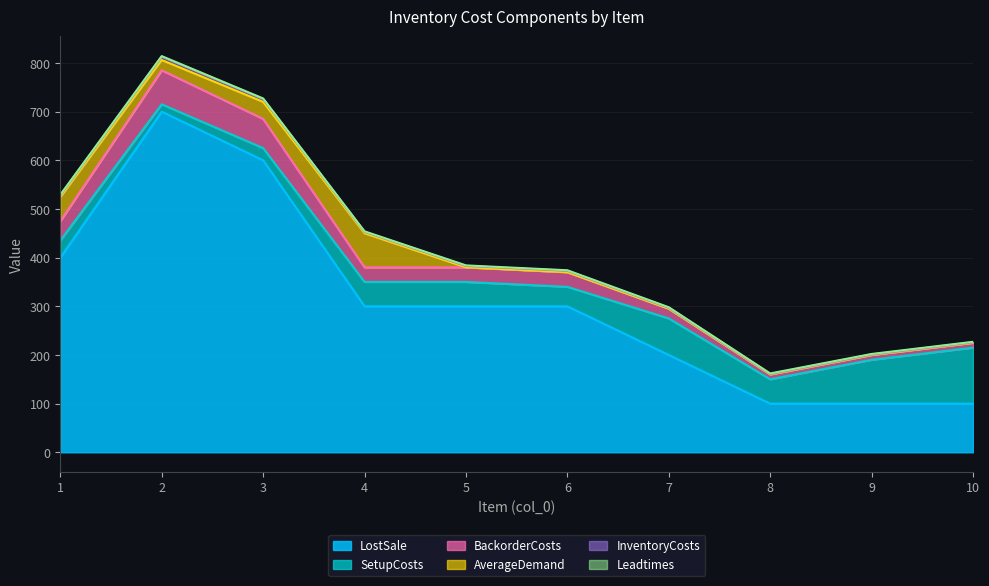

At which category does LostSale reach its first local valley?

8